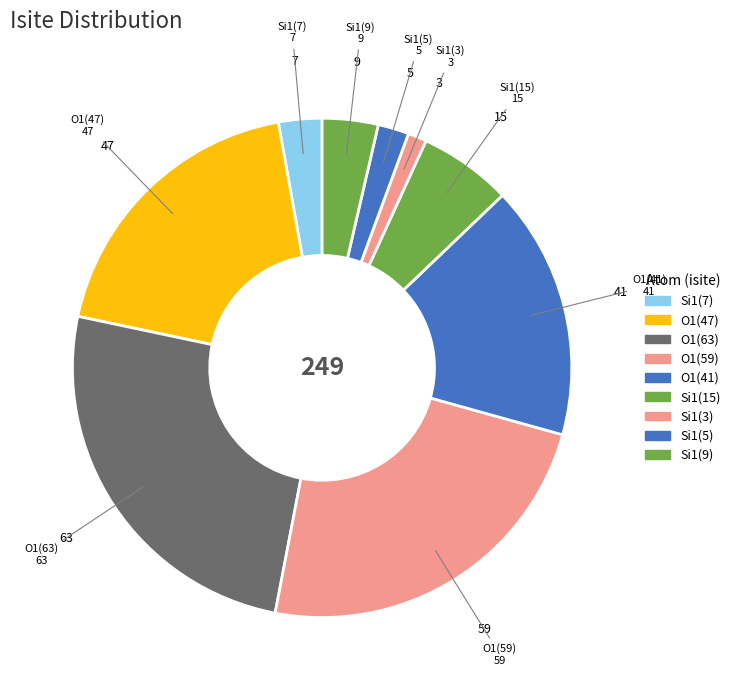

Count the number of slices in the pie.

9